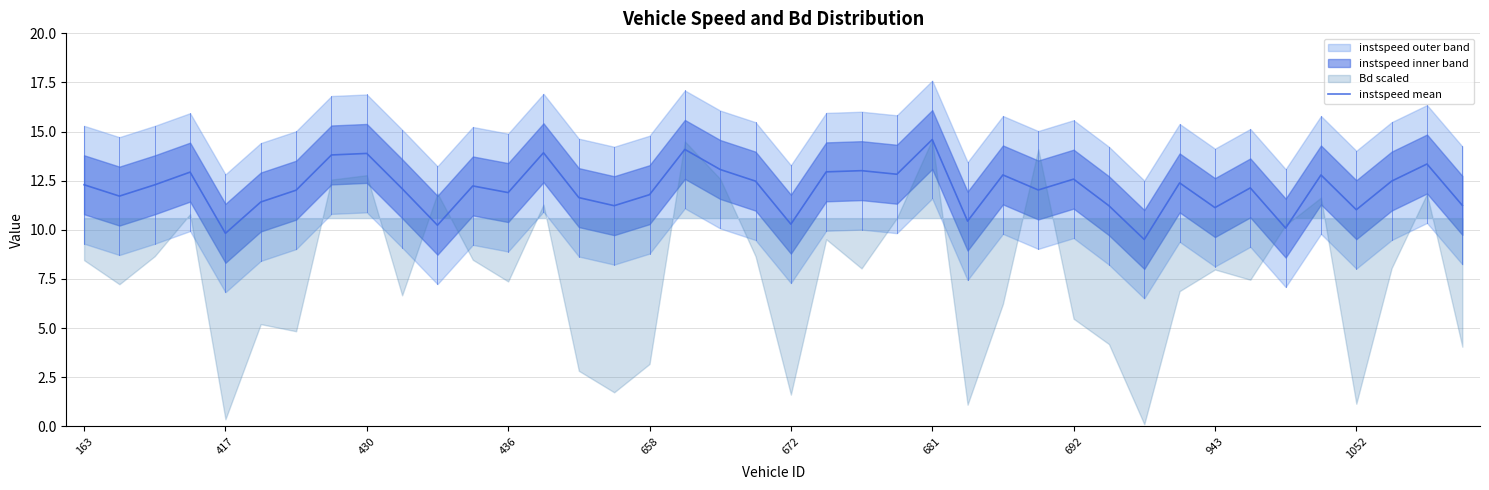

What is the value of the 9th point from the left?

13.9